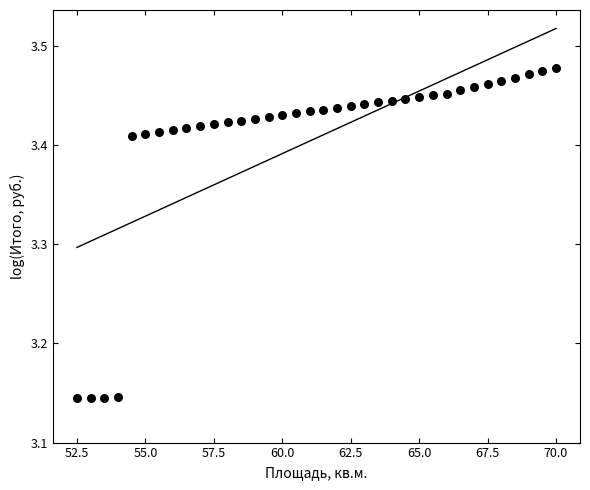

What is the range of X values (max minus min)?

17.5